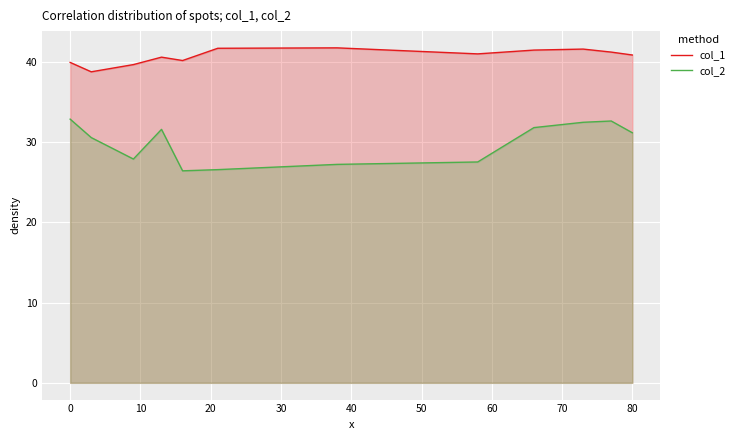

What are all the series names shown in the legend?

col_1, col_2